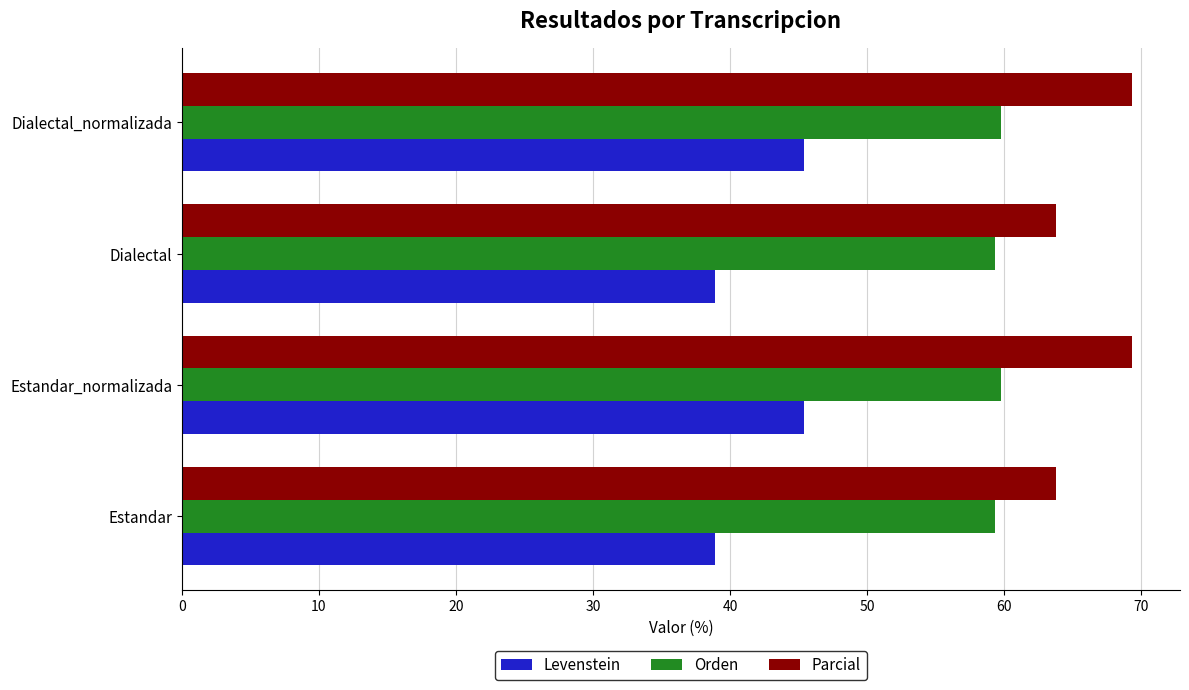

The value of Parcial at Dialectal_normalizada is 27.9. True or false?

False